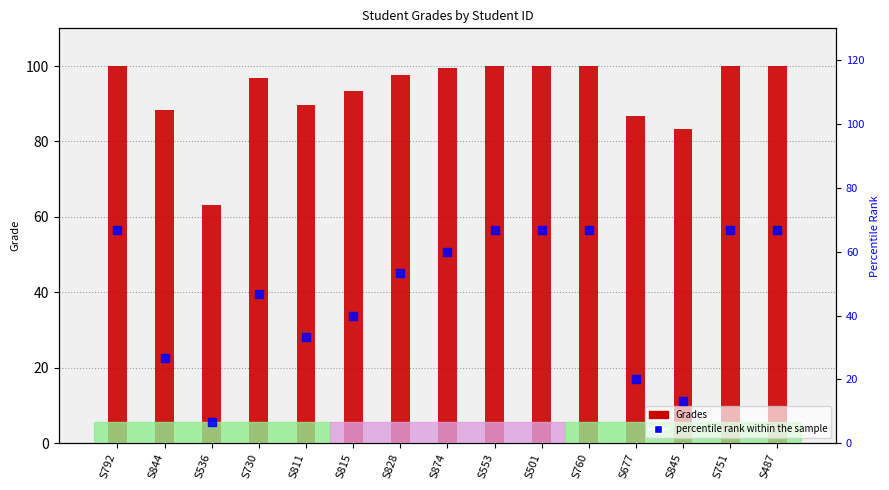

Which series contains the lowest Y value?

percentile rank within the sample